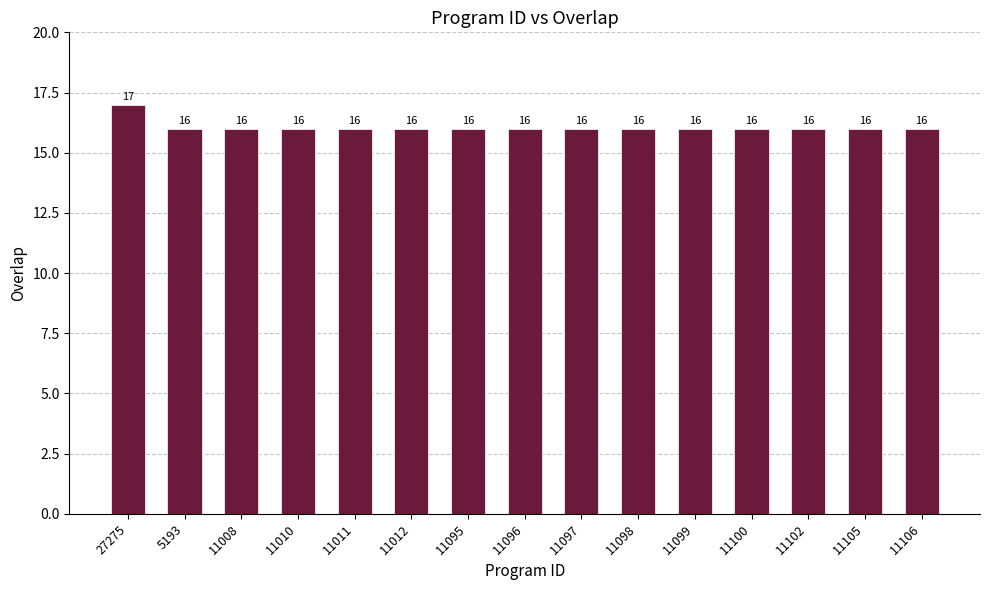

How many values exceed 16?

1